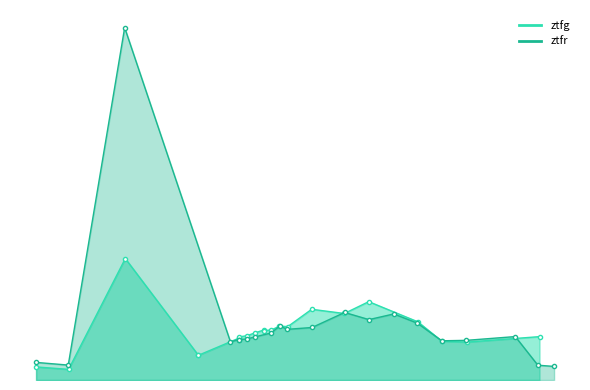

How many intersections are there between ztfr and ztfg?

5